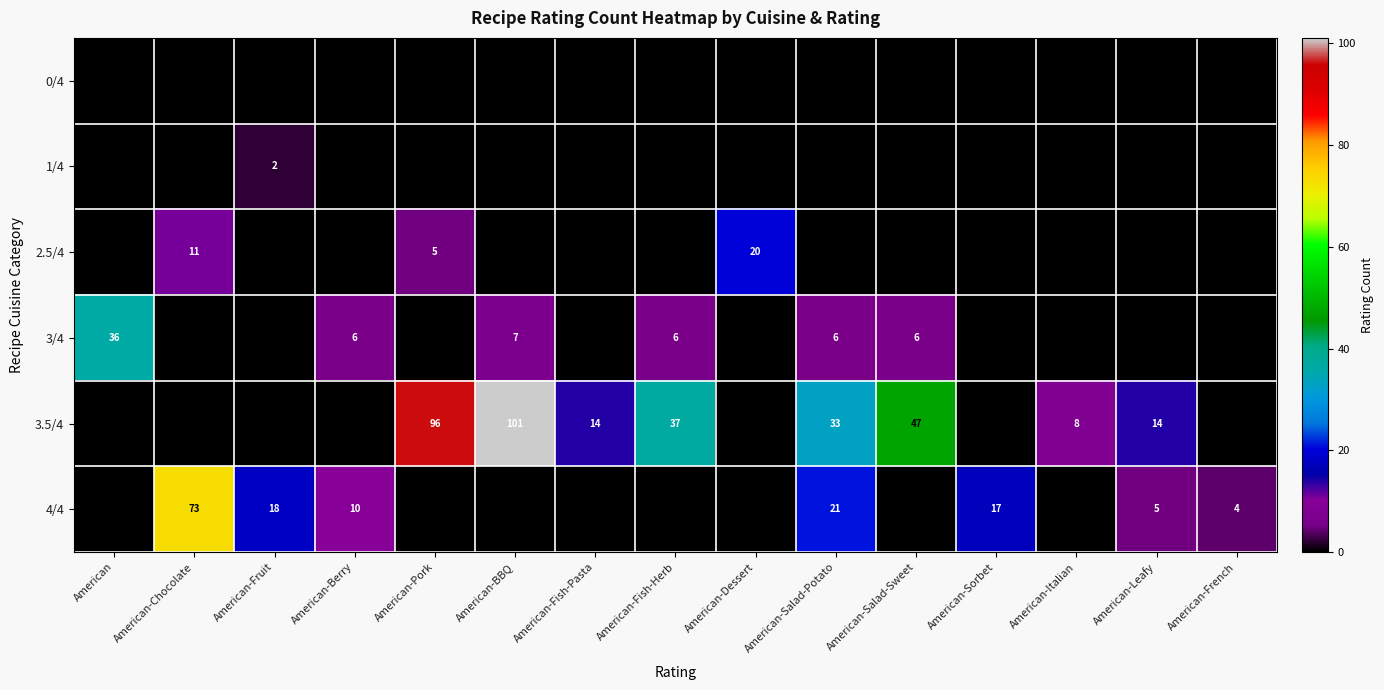

The 3/4 series shows 10 at American-Berry. True or false?

False